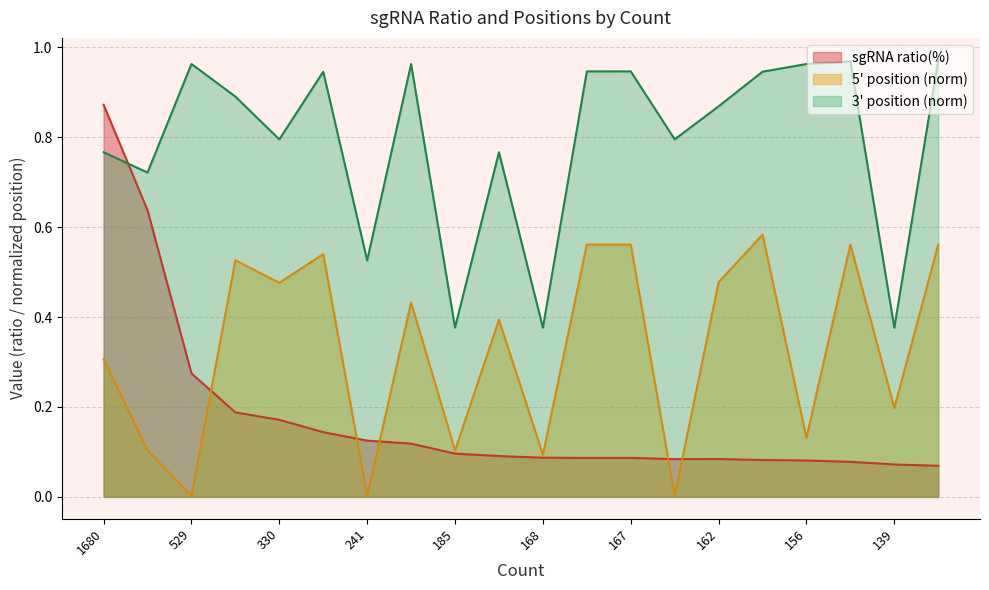

Between which two adjacent categories do 3' position and sgRNA ratio(%) first intersect?

1680 and 1228